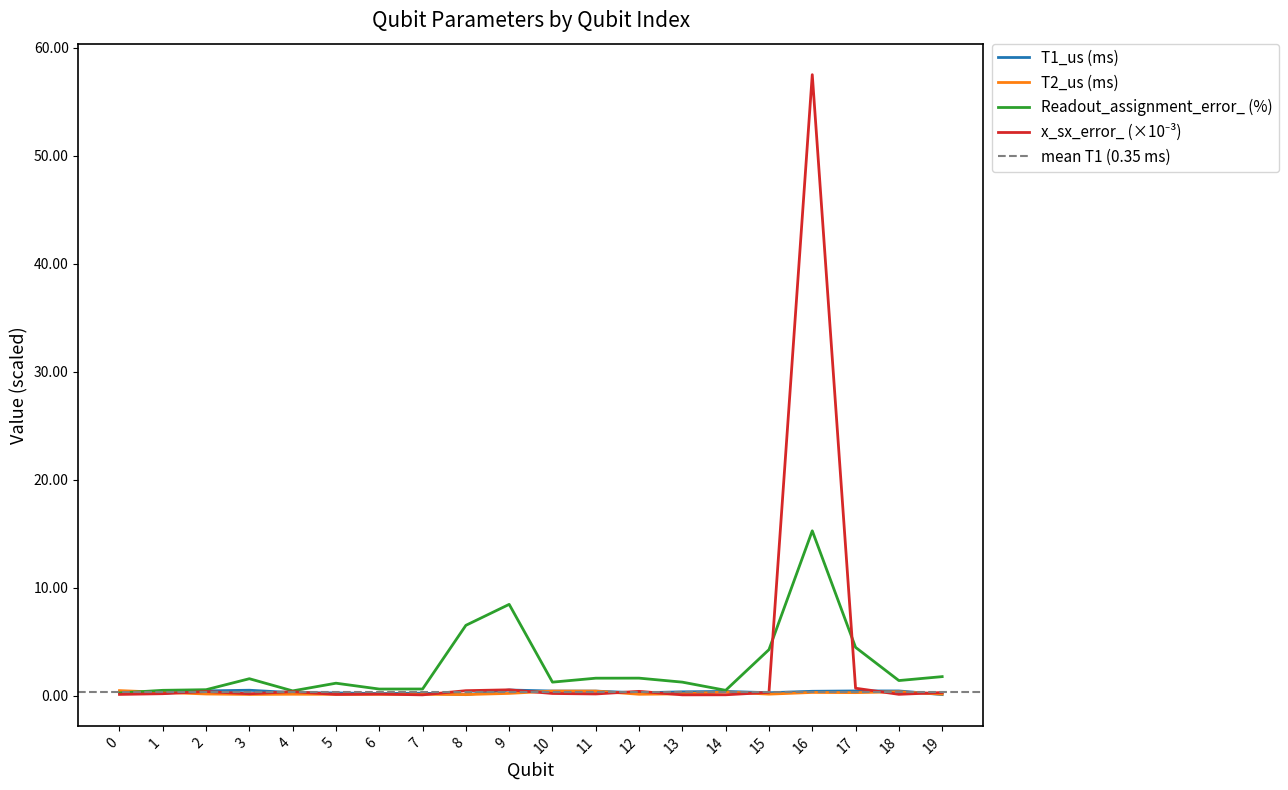

Is it true that T2_us equals 0.2 at 10?

False